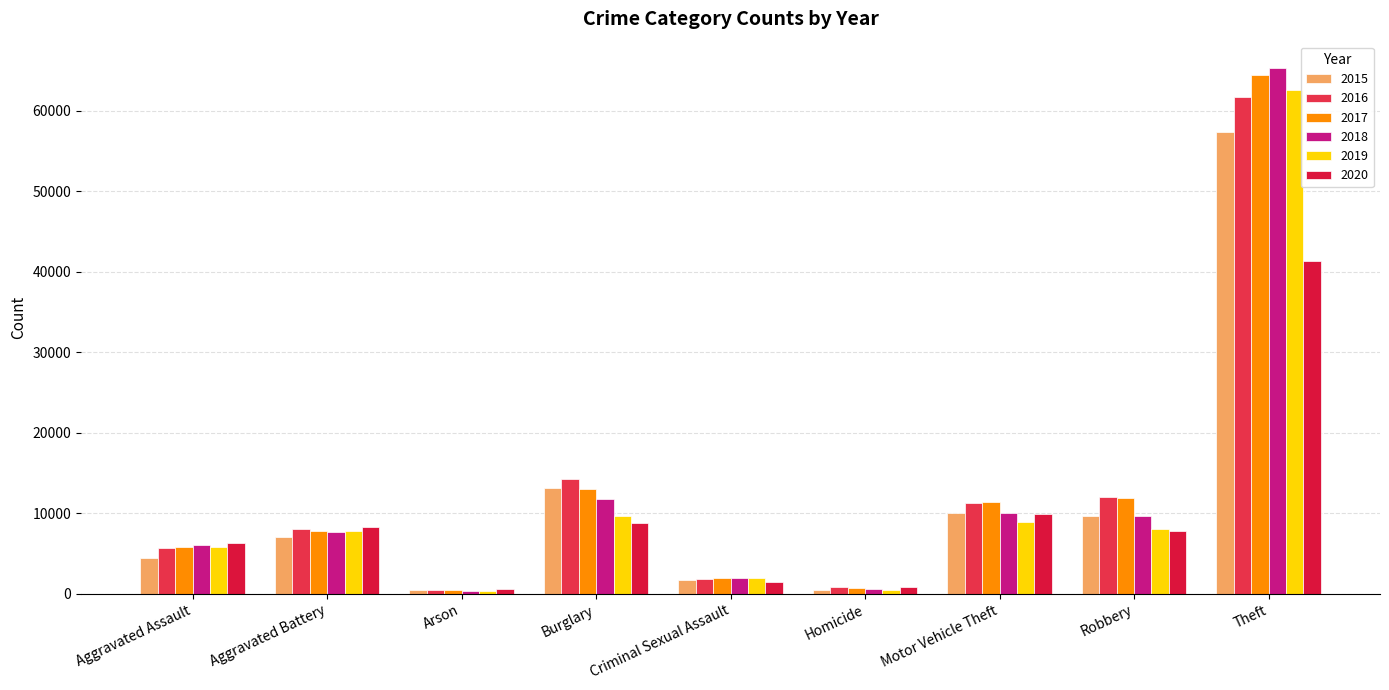

Rank the series by their maximum value, from lowest to highest.

2020, 2015, 2016, 2019, 2017, 2018